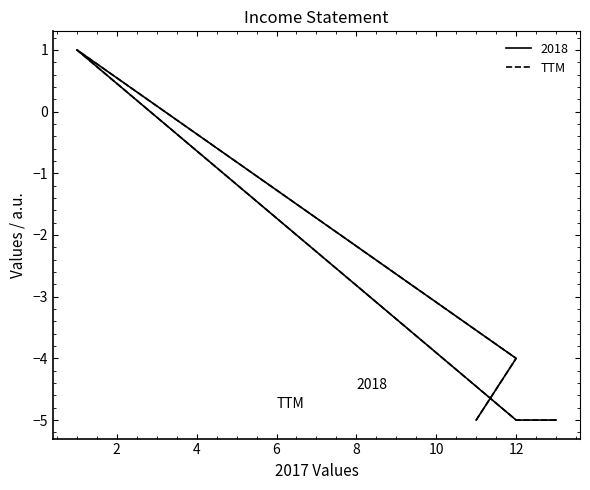

What is the value of the 5th point from the left?

-5